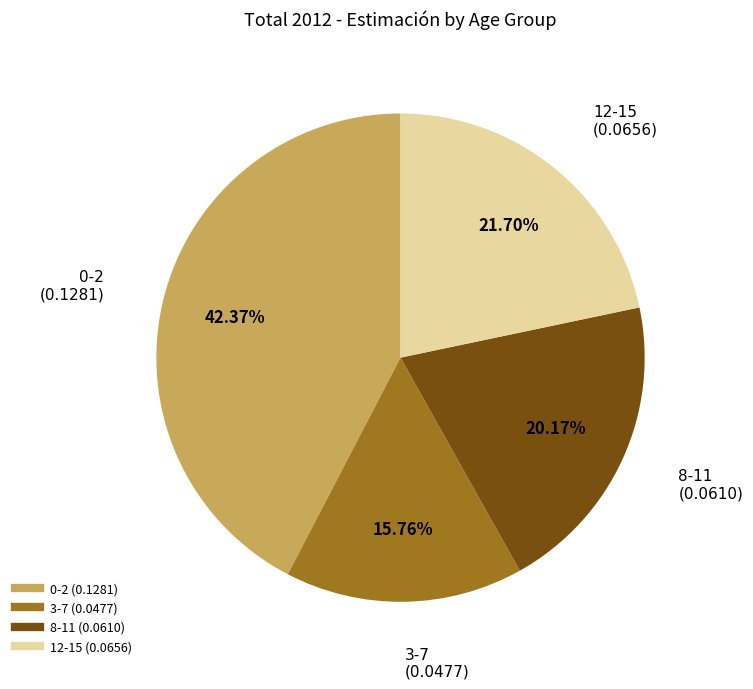

What is the smallest slice in the pie chart?

3-7